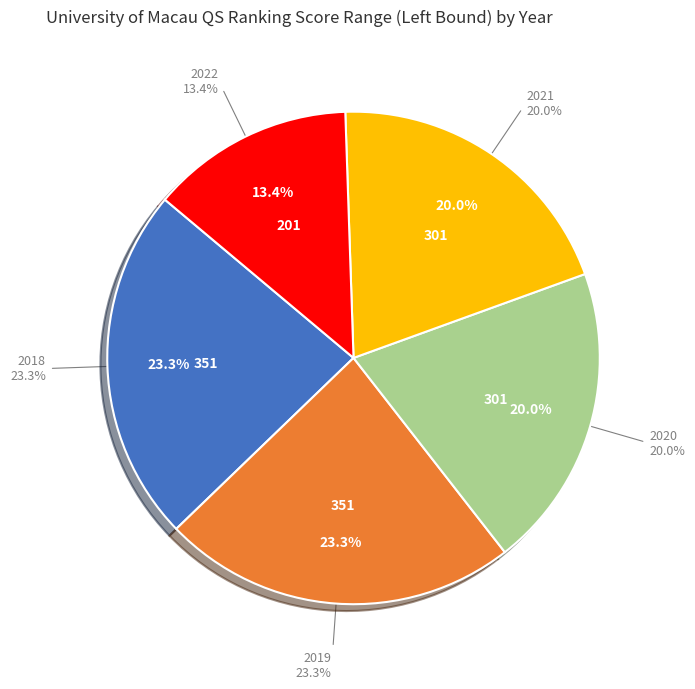

Does any single category account for the majority?

No